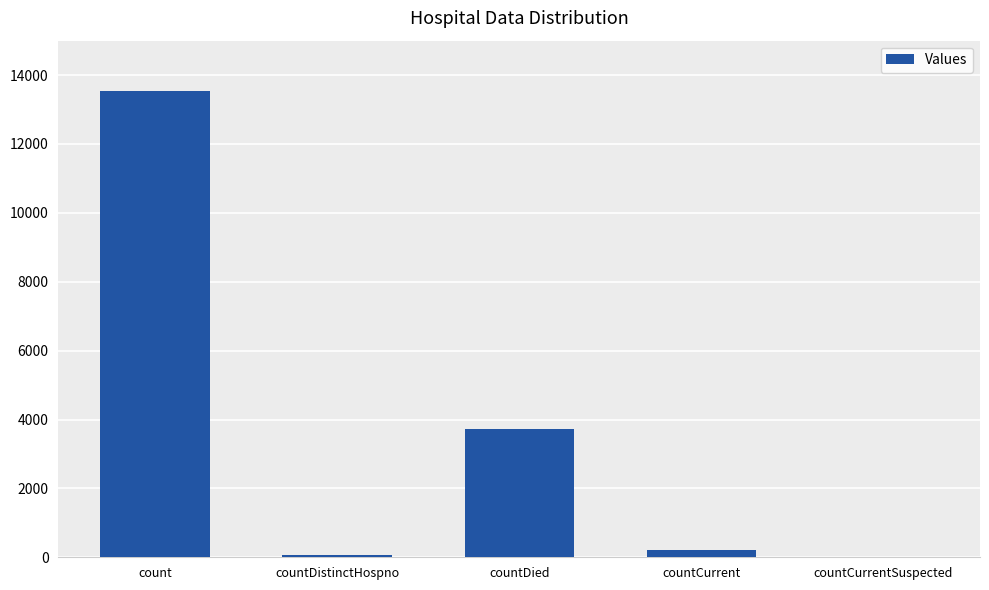

What is the greatest value displayed?

13544